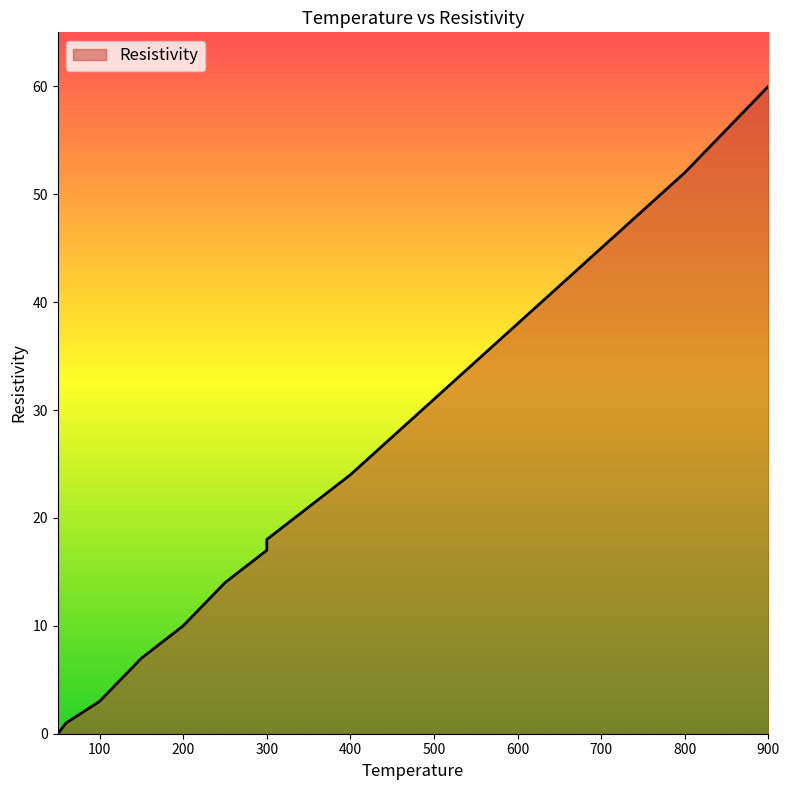

Reading left to right, list all the values displayed in this chart.

0	0	1	2	3	7	10	14	17	18	24	31	38	45	52	60